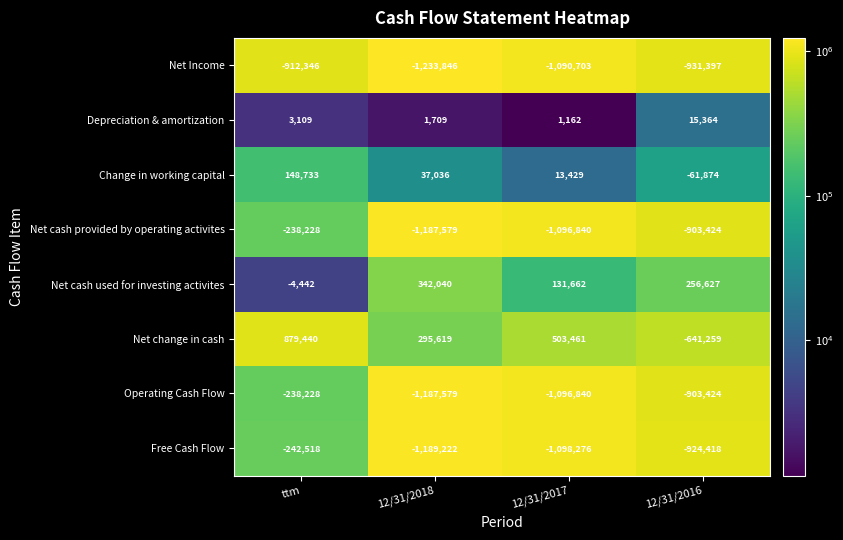

True or false: Net Income has a value of -264529 at 12/31/2017.

False